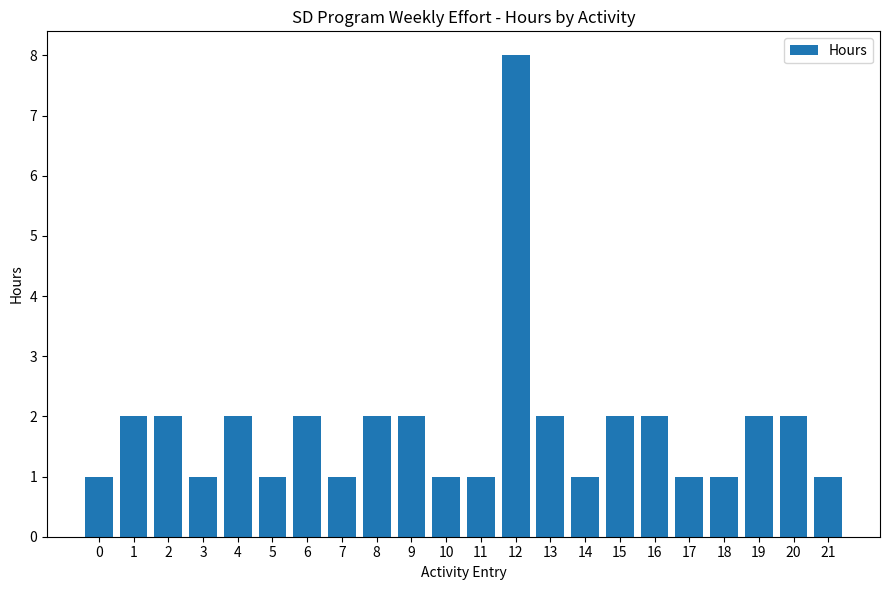

Between 2 and 21, which is larger?

2